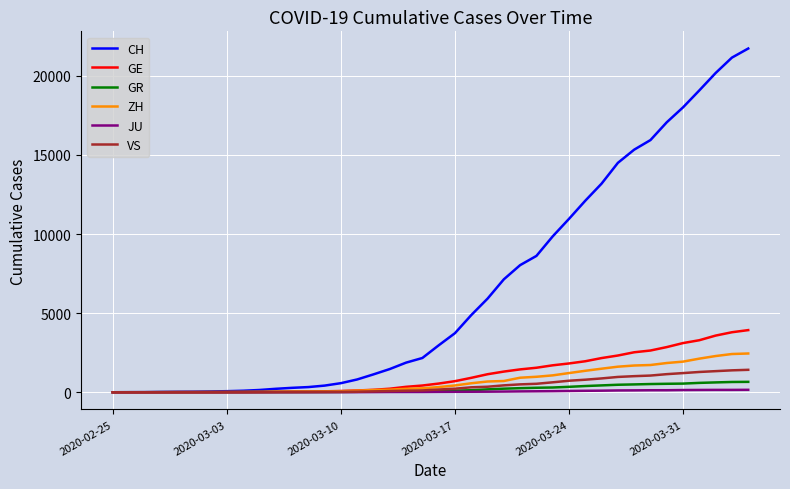

At how many categories does at least one series exceed 7489?

15